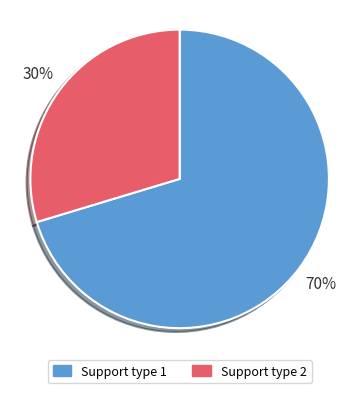

Is Support type 1 the majority of the pie?

Yes